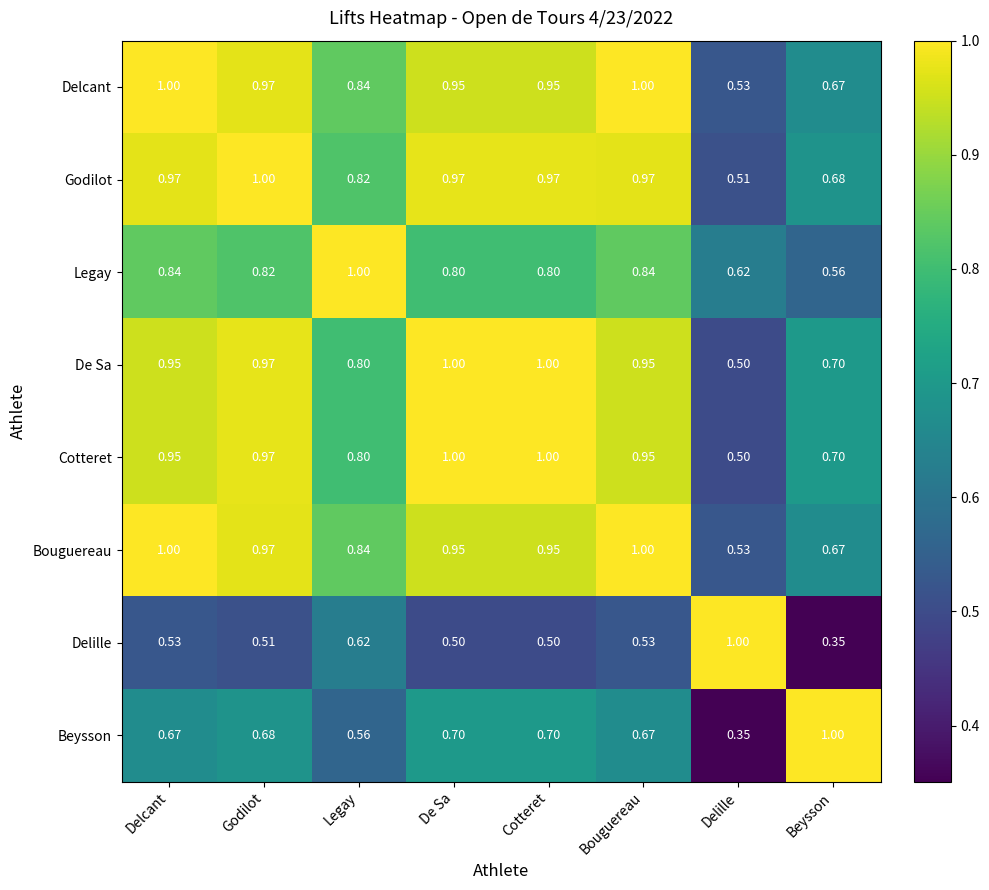

Which category has the highest value in the Delille series?

Delille